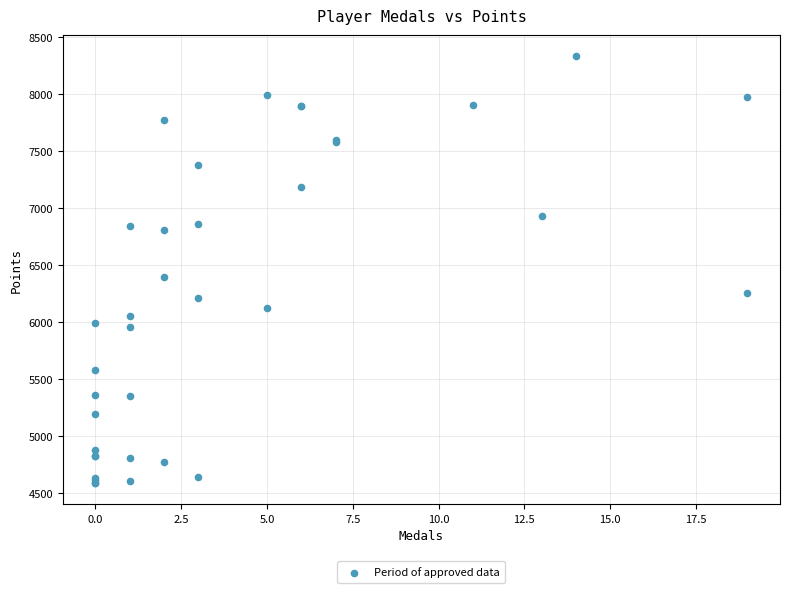

What Y value in the scatter plot is closest to 6459?

6394